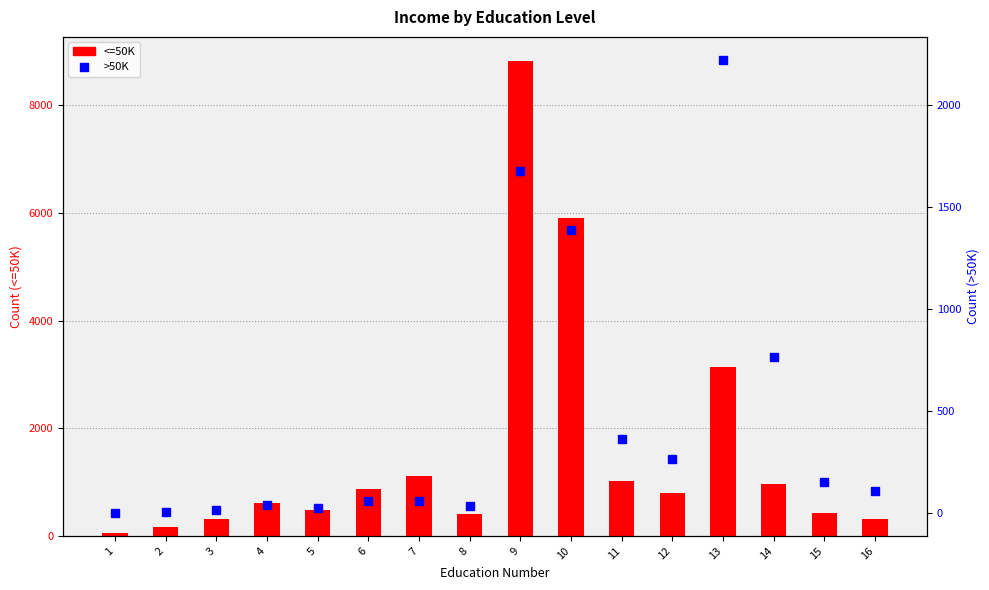

Are the bars grouped side by side (vs. stacked)?

Yes